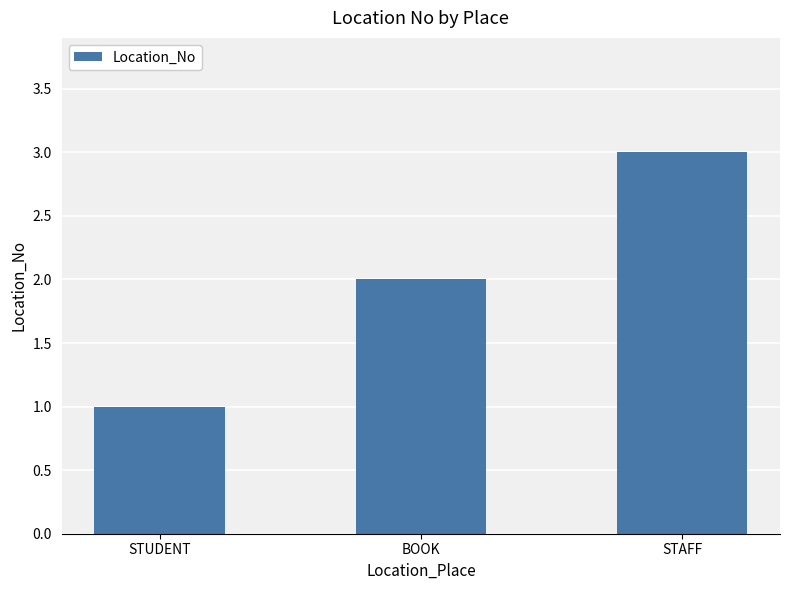

The chart shows a value of 3 at BOOK. True or false?

False